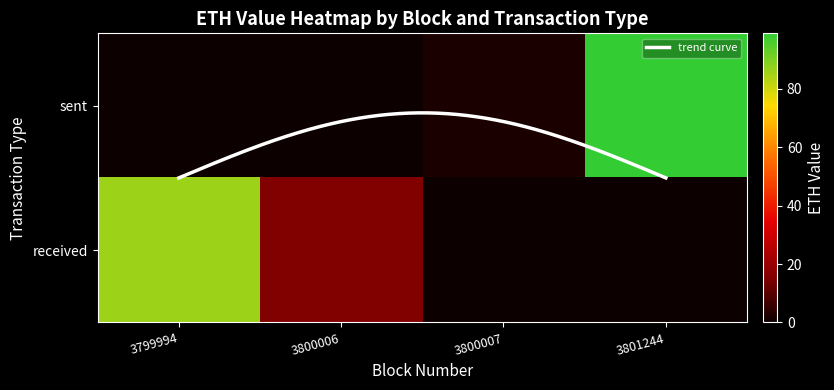

Rank the series at 3801244 from highest to lowest value.

sent, received